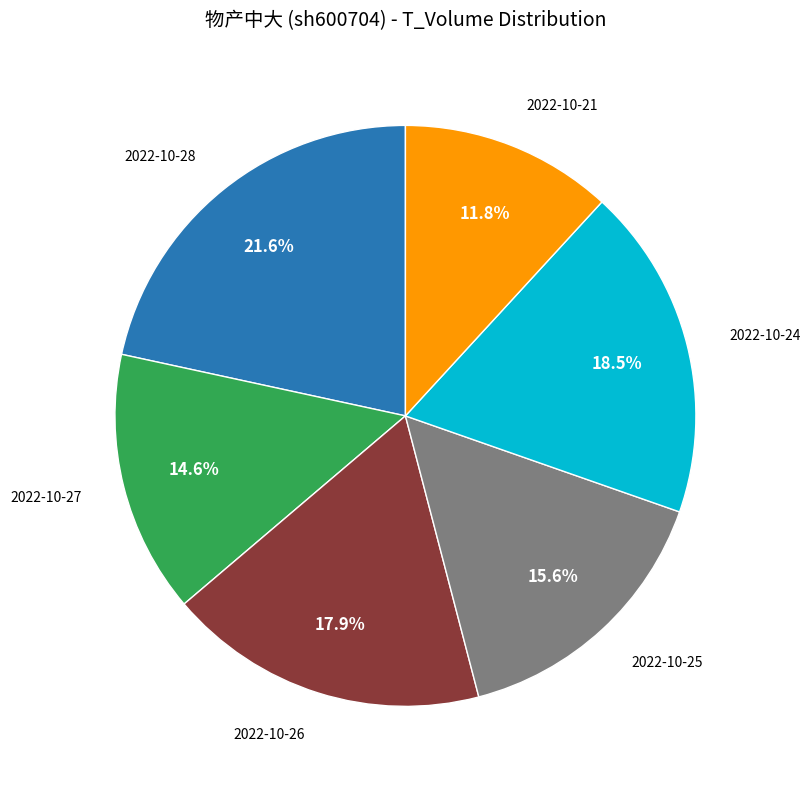

Count the number of slices in the pie.

6